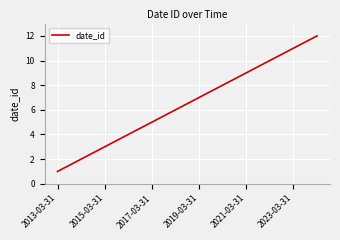

What is the difference between the maximum and minimum values?

11